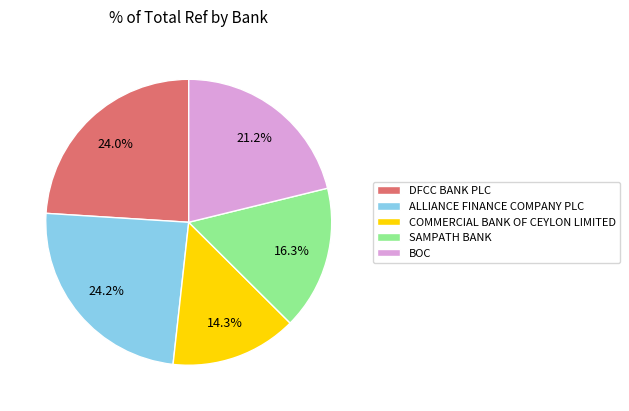

Combined, do COMMERCIAL BANK OF CEYLON LIMITED and DFCC BANK PLC account for over 50%?

No